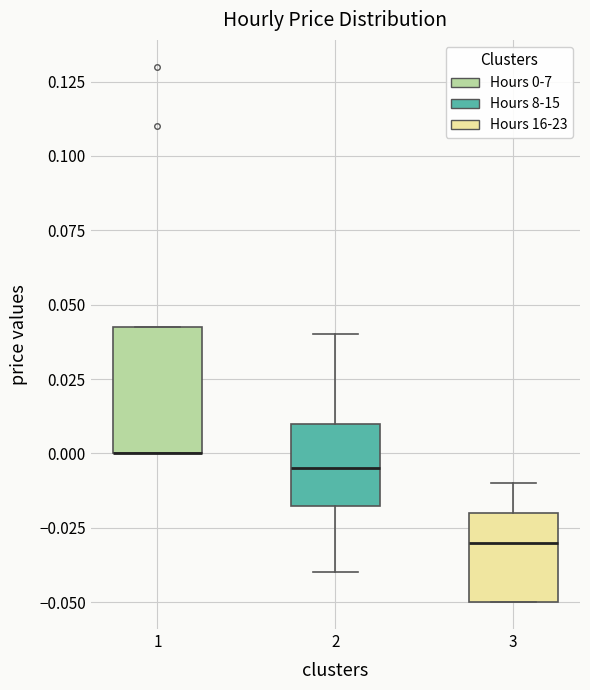

Reading left to right, read every box against the y-axis: the position of its median line, the range the box covers, and the ends of its whiskers. The values are not printed on the chart, so give them approximately, as read against the axis.

1: median 0.000 (drawn on the box's lower edge), box 0.000 to 0.045, whiskers 0.000 to 0.045
2: median -0.005, box -0.015 to 0.010, whiskers -0.040 to 0.040
3: median -0.030, box -0.050 to -0.020, whiskers -0.050 to -0.010